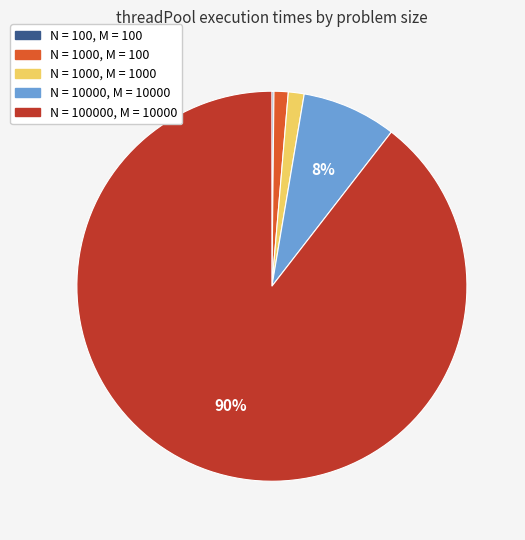

True or false: N = 100000, M = 10000 accounts for 81% of the total.

False